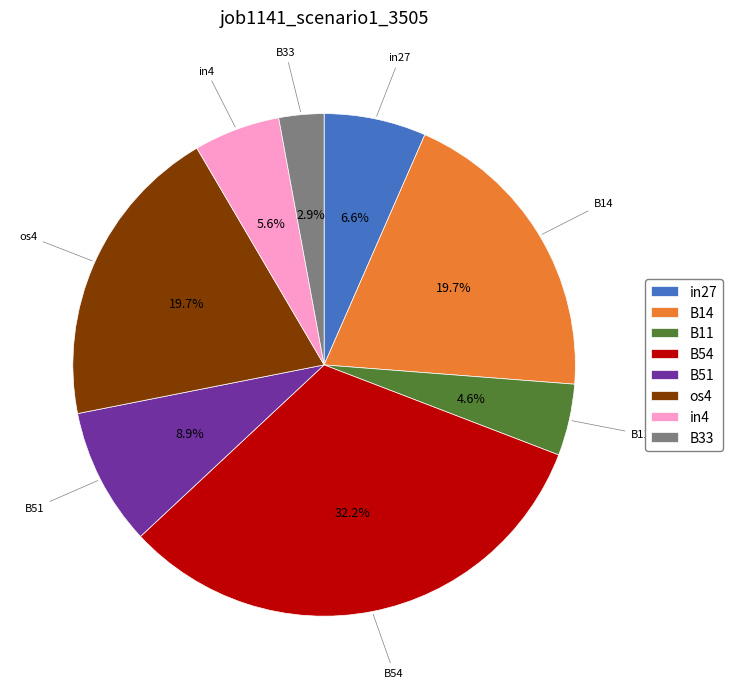

How many slices are in this pie chart?

8